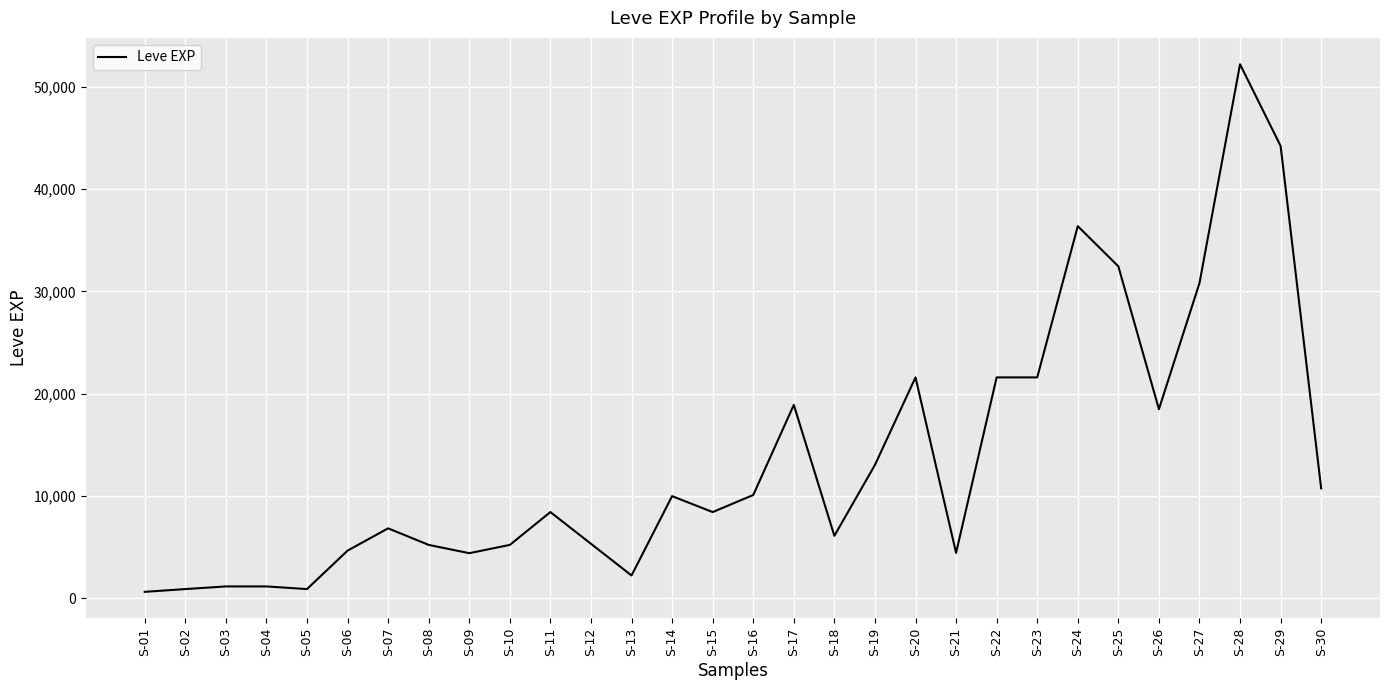

Which label corresponds to the largest value in the chart?

S-28